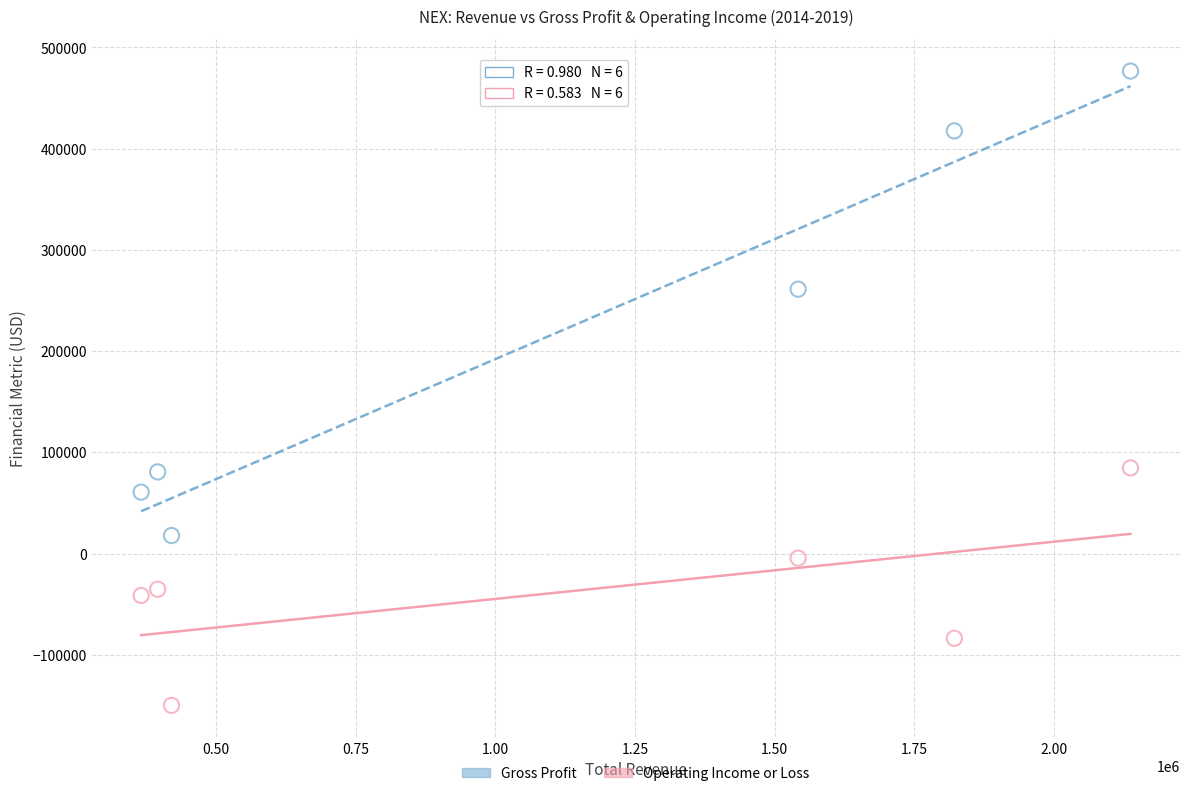

Which series has the widest spread of Y values?

Gross Profit